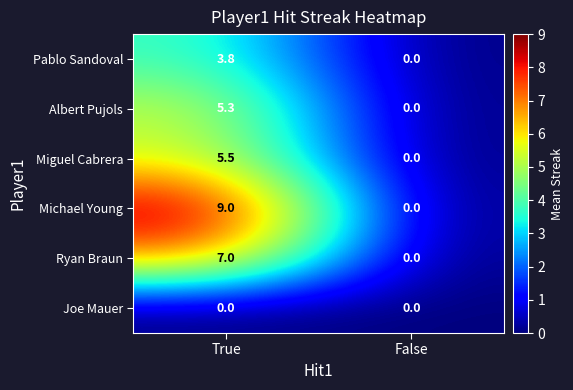

What is the sum of all Ryan Braun values?

7.0